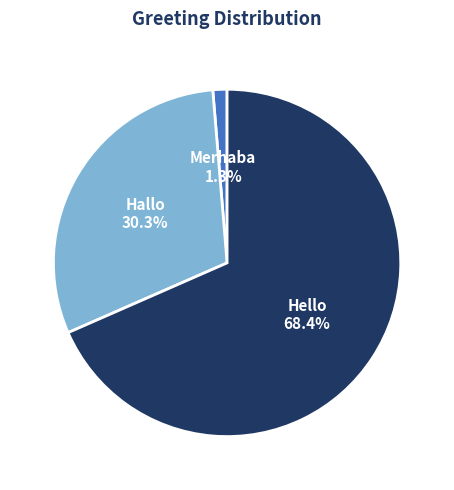

The Hallo slice represents 30% of the pie. True or false?

True